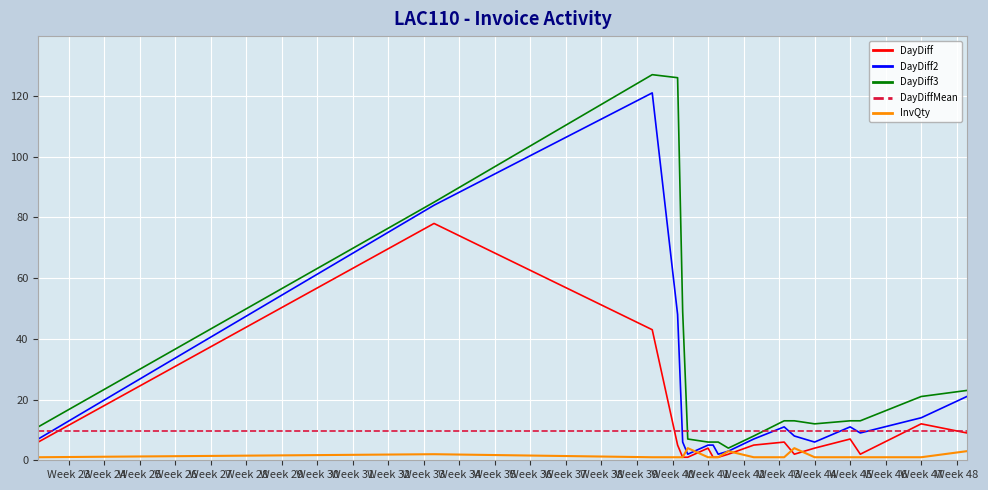

Which series has the largest range (max minus min)?

DayDiff3